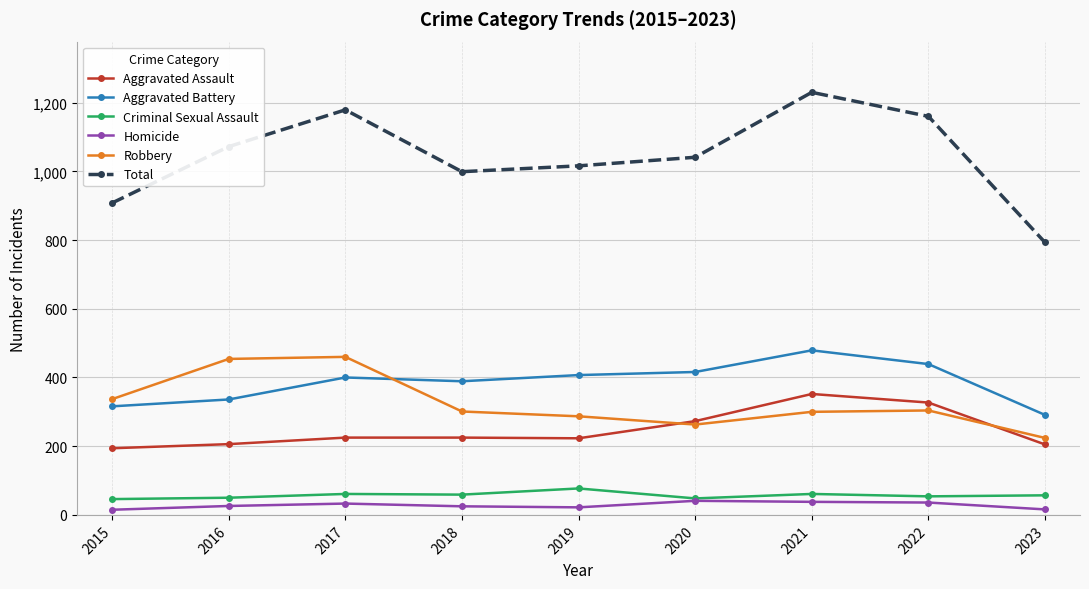

How many lines are shown in the chart?

6